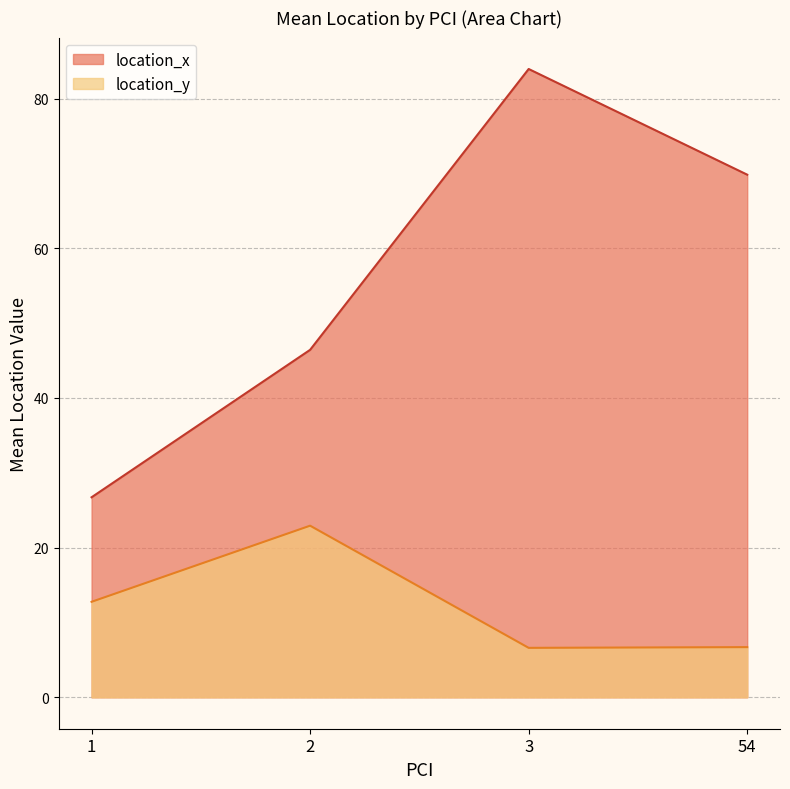

What is the difference between the location_y values at 2 and 3?

16.3